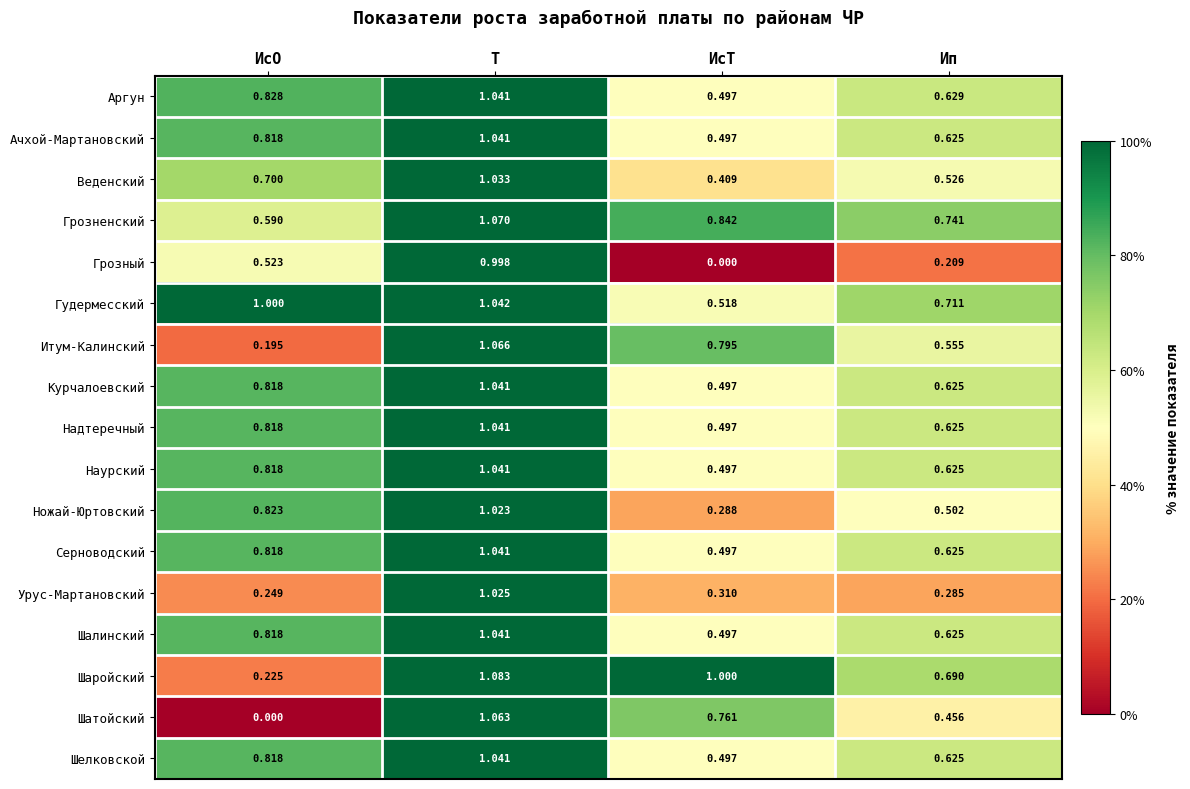

Which category has the lowest value in the Шаройский series?

ИсО